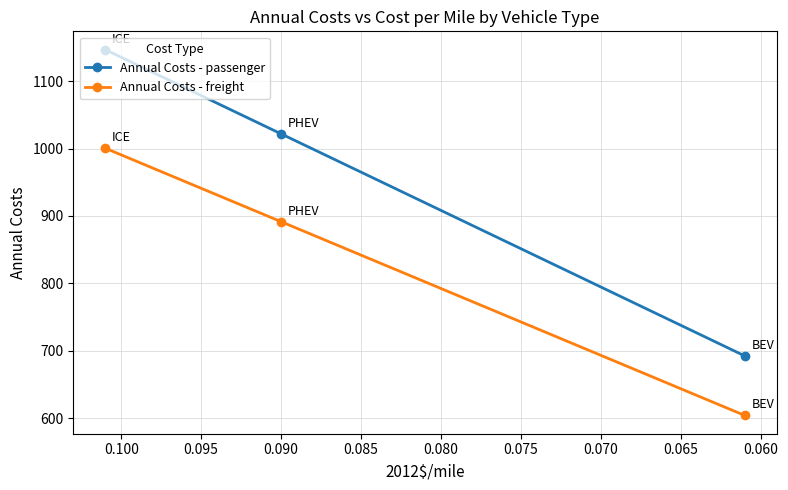

What are all the series names shown in the legend?

Annual Costs - passenger, Annual Costs - freight